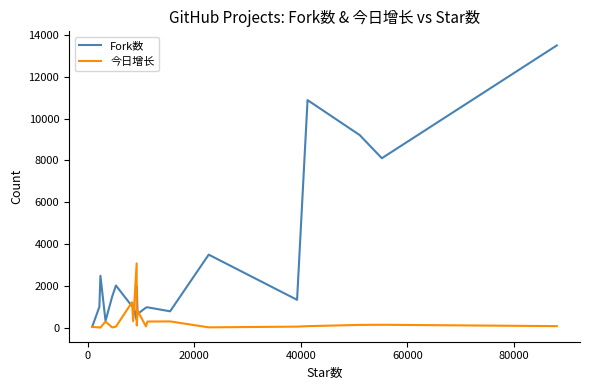

Which series has the widest spread of values?

Fork数